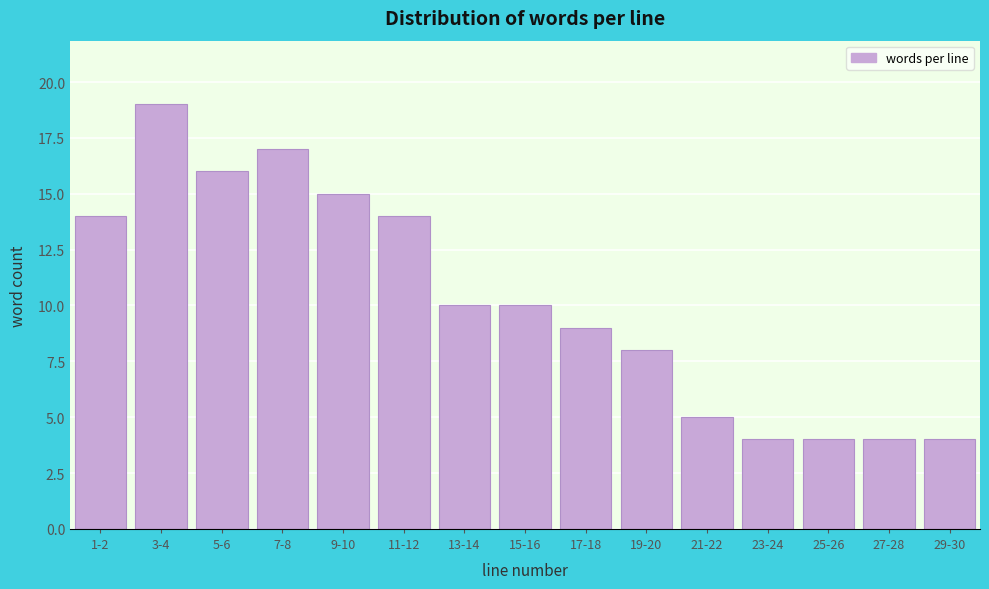

Reading left to right, transcribe all the data shown in this chart.

14	19	16	17	15	14	10	10	9	8	5	4	4	4	4